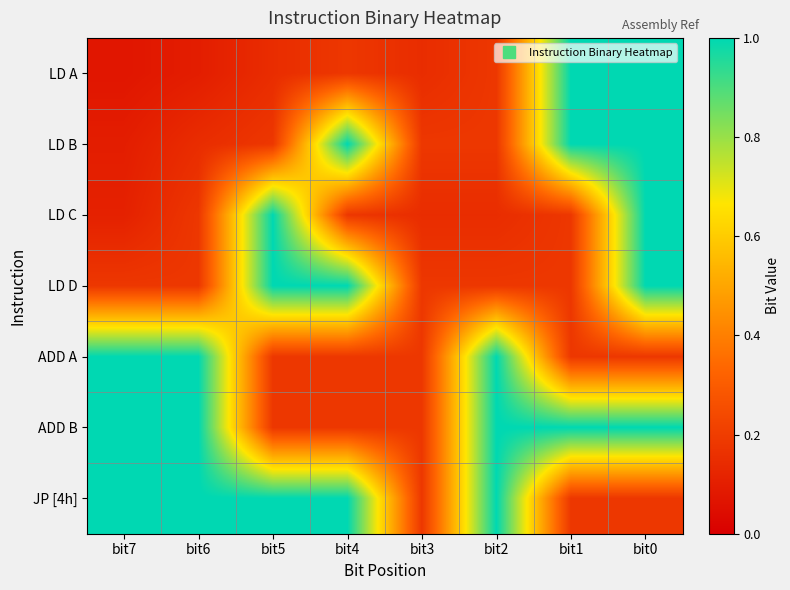

At bit0, list the series in order from largest to smallest.

LD A, LD B, LD C, LD D, ADD B, ADD A, JP [4h]